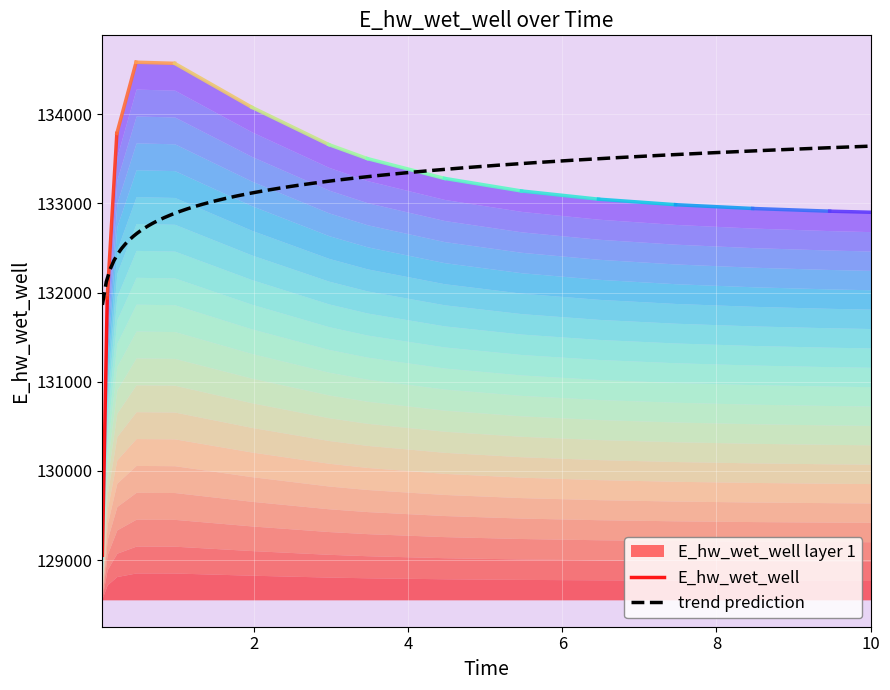

What is the minimum value for trend prediction?

131862.7